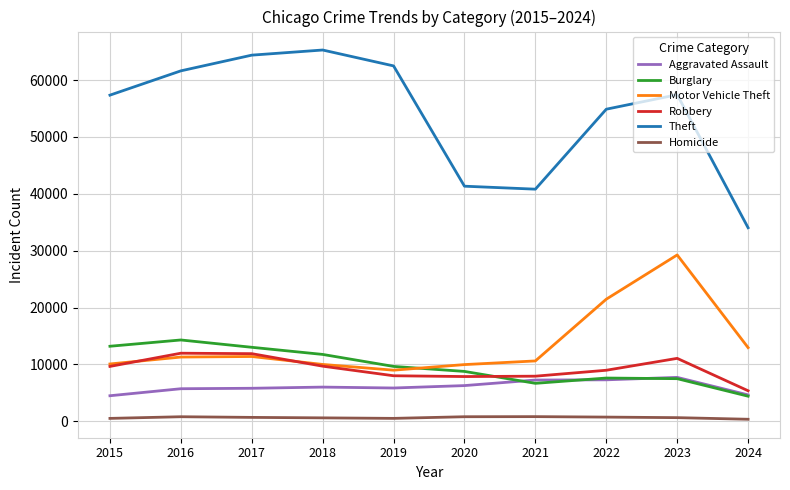

Which series changed the most between 2021 and 2022?

Theft